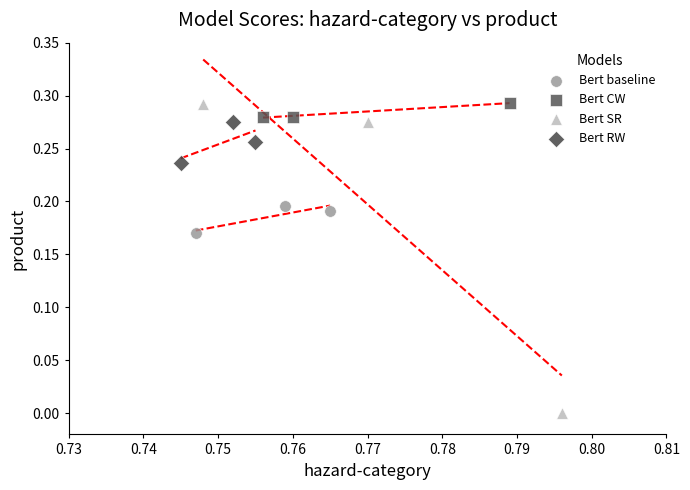

Which series has the largest Y range (max minus min)?

Bert SR